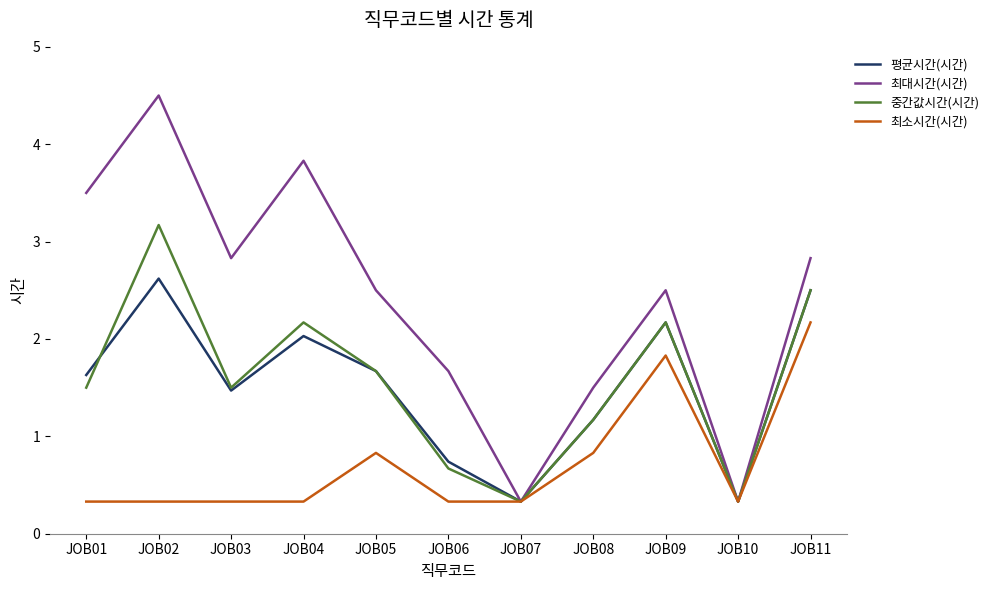

Reading right to left, list all the values displayed in this chart.

평균시간(시간): 2.5	0.3	2.2	1.2	0.3	0.7	1.7	2.0	1.5	2.6	1.6
최대시간(시간): 2.8	0.3	2.5	1.5	0.3	1.7	2.5	3.8	2.8	4.5	3.5
중간값시간(시간): 2.5	0.3	2.2	1.2	0.3	0.7	1.7	2.2	1.5	3.2	1.5
최소시간(시간): 2.2	0.3	1.8	0.8	0.3	0.3	0.8	0.3	0.3	0.3	0.3